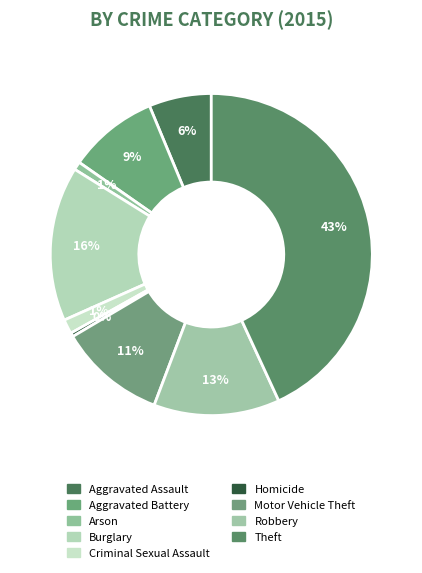

Count the number of slices in the pie.

9